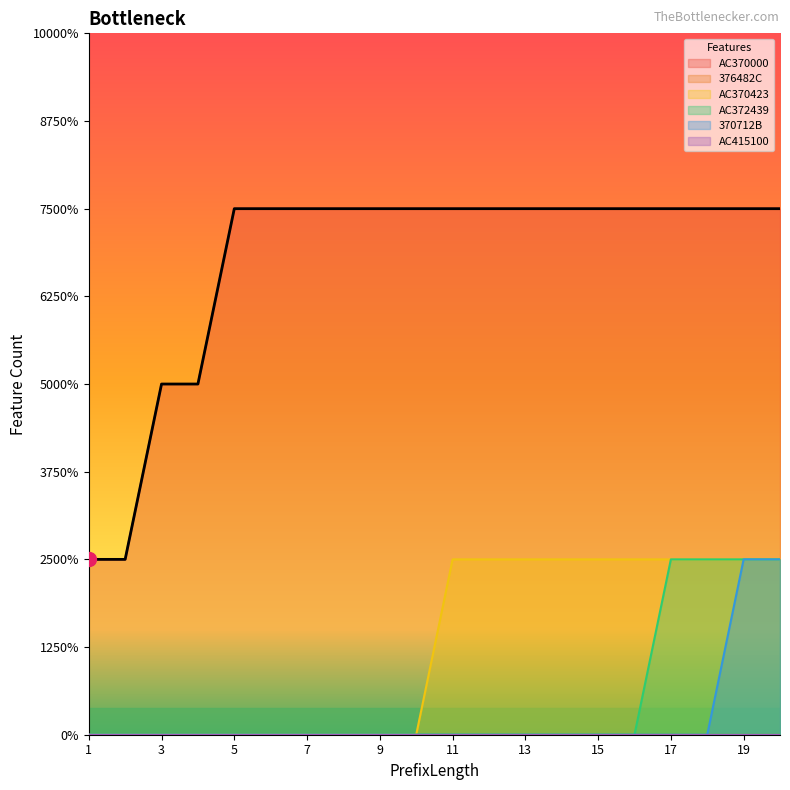

Where is 370712B nearest to the value 0?

1